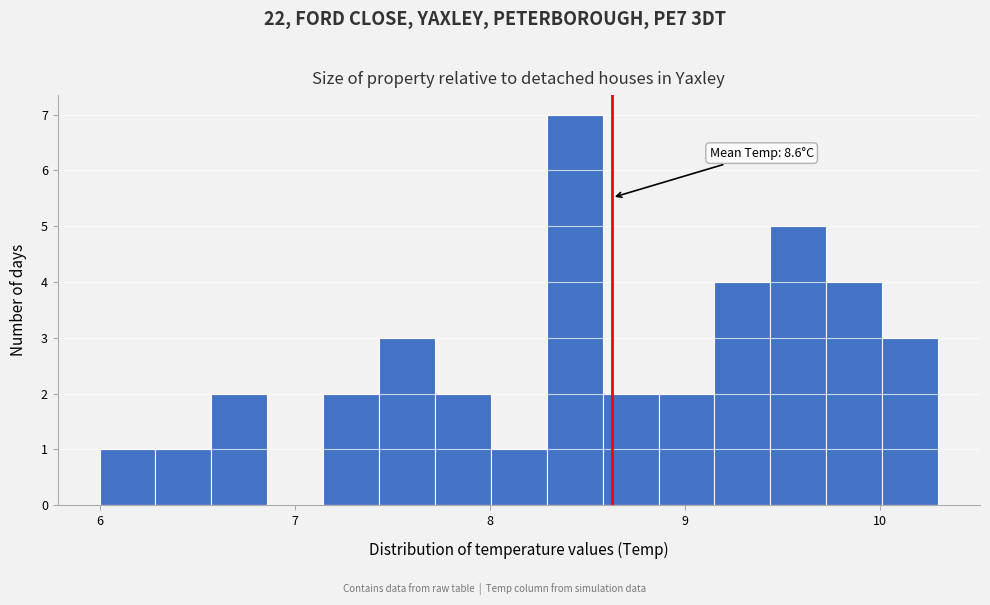

Read against the x-axis, roughly where is the centre of the tallest bar?

8.4